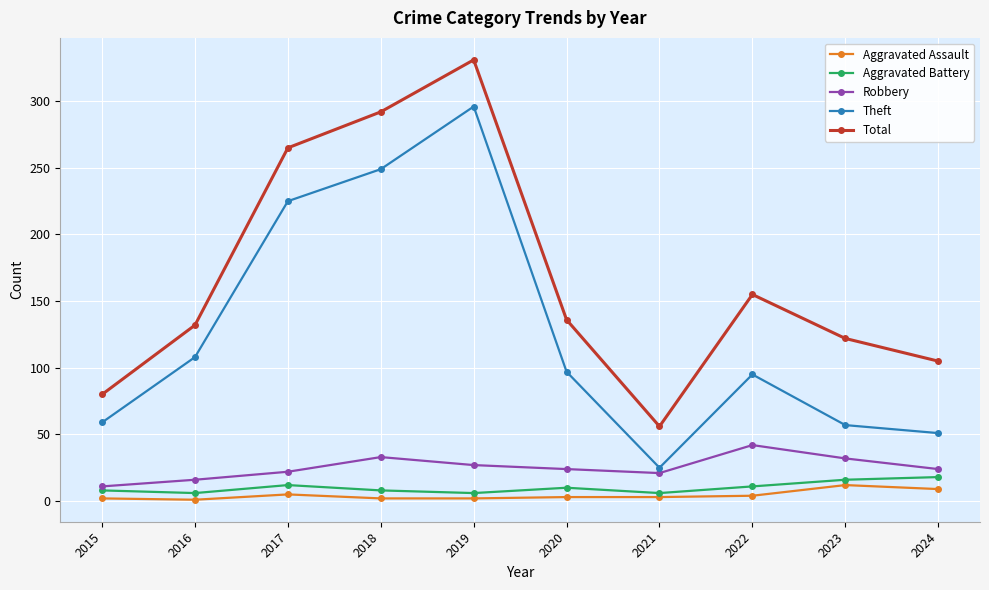

What is the maximum value shown in the chart?

331